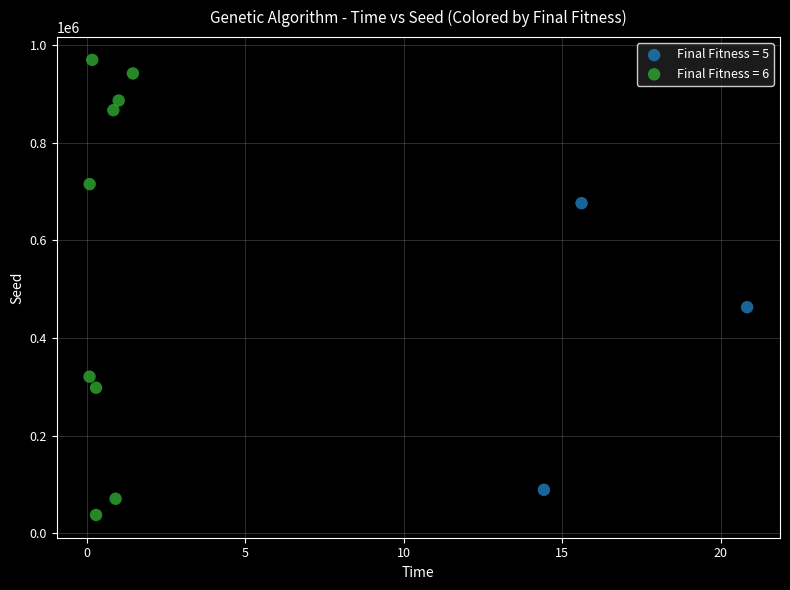

Which series has the widest spread of Y values?

Final Fitness = 6